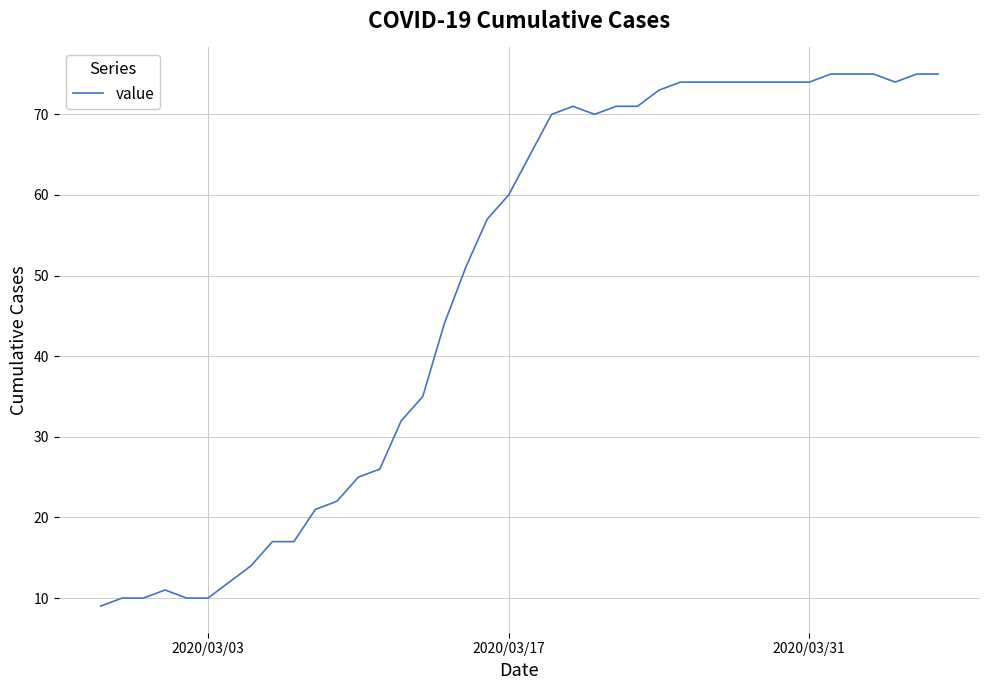

What is the minimum value shown in the chart?

9